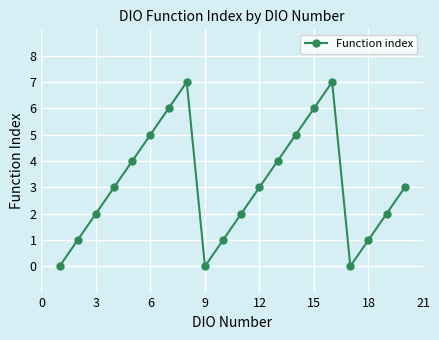

What is the maximum value shown in the chart?

7